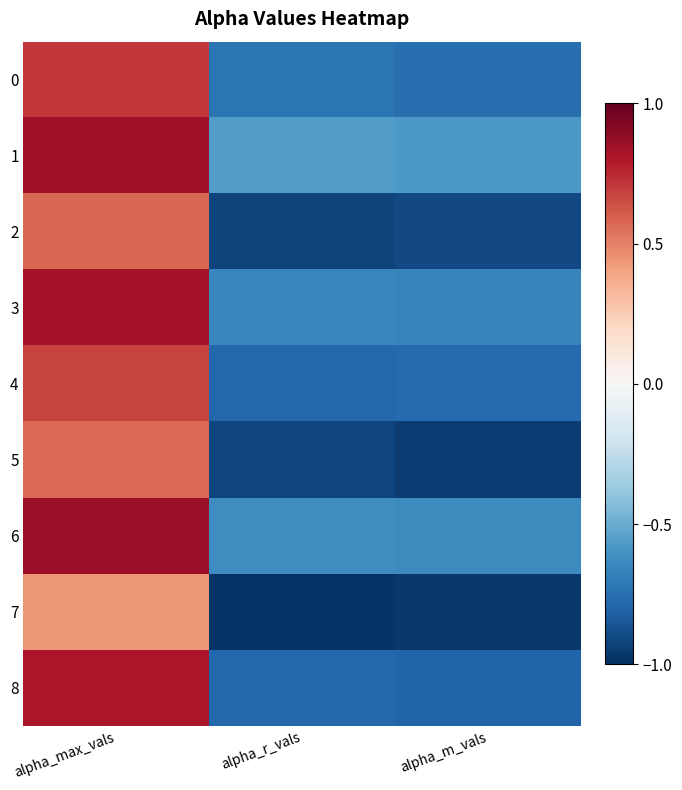

What is the total value across all series at alpha_m_vals?

-7.0